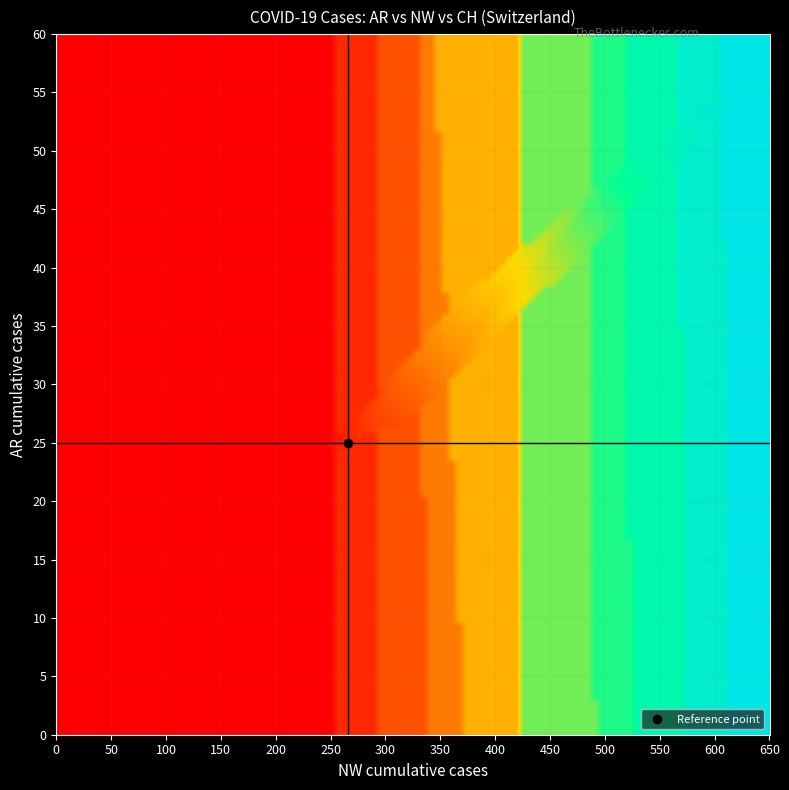

How many data points does each series have?

40